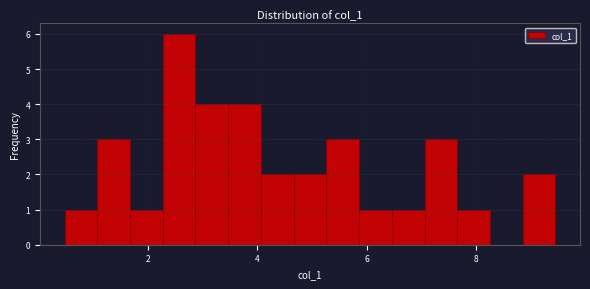

Read against the x-axis, roughly where is the centre of the tallest bar?

2.6